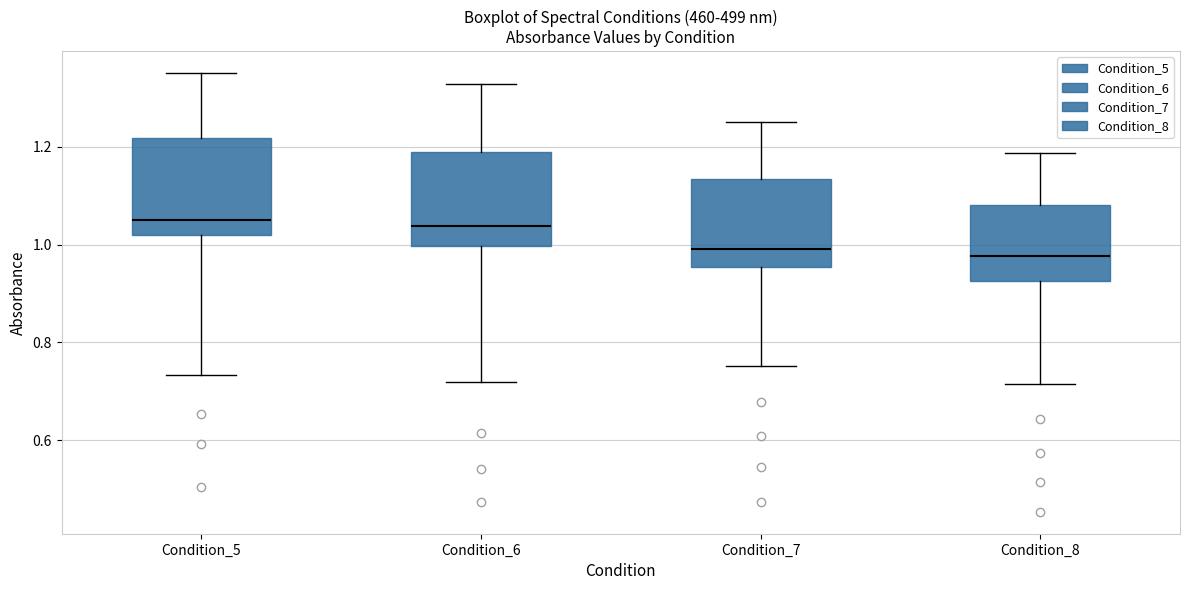

Where does the lower whisker of the box for Condition_7 end on the y-axis? The values are not printed on the chart, so give them approximately, as read against the axis.

0.76